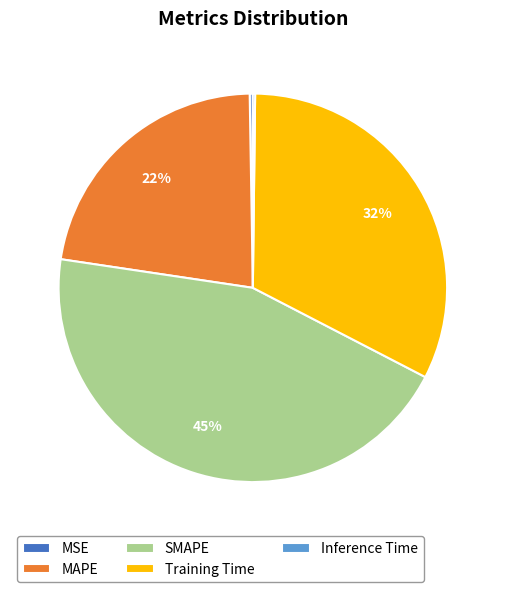

To the nearest percent, what is the difference between the largest and smallest slice percentages?

45%